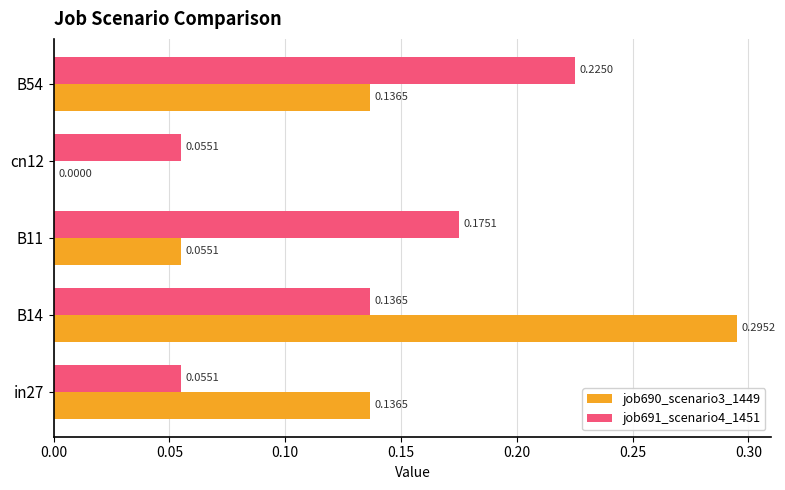

At which category is the sum across all series the highest?

B14